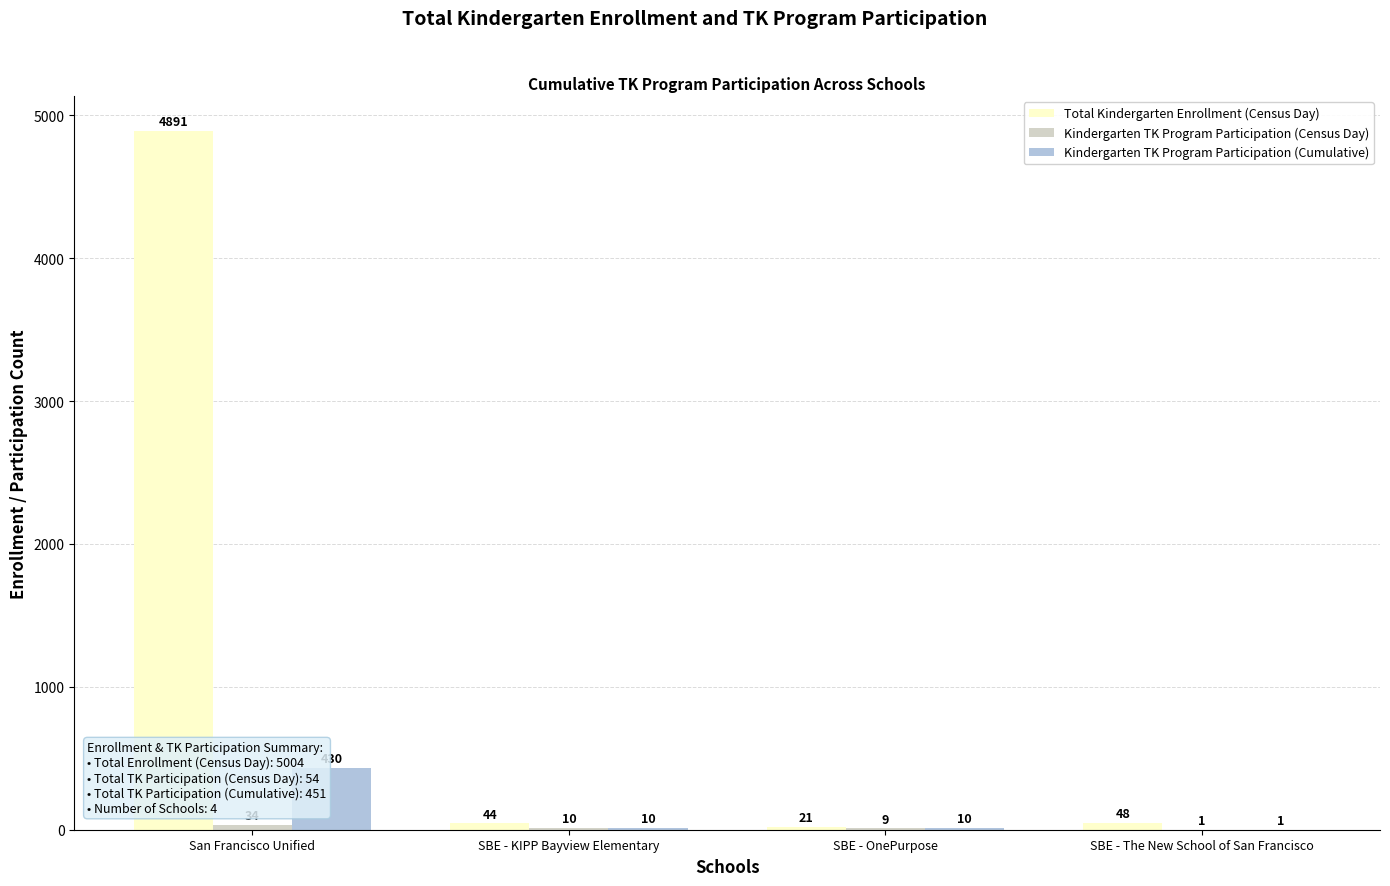

What is the sum of all Total Kindergarten Enrollment (Census Day) values?

5004